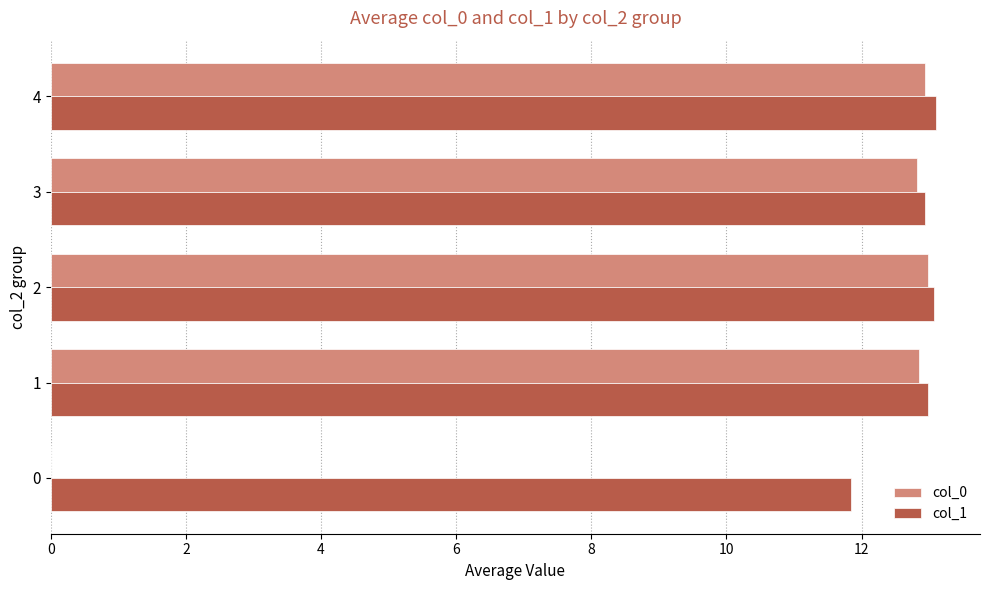

How many data points in col_1 are above 12?

4